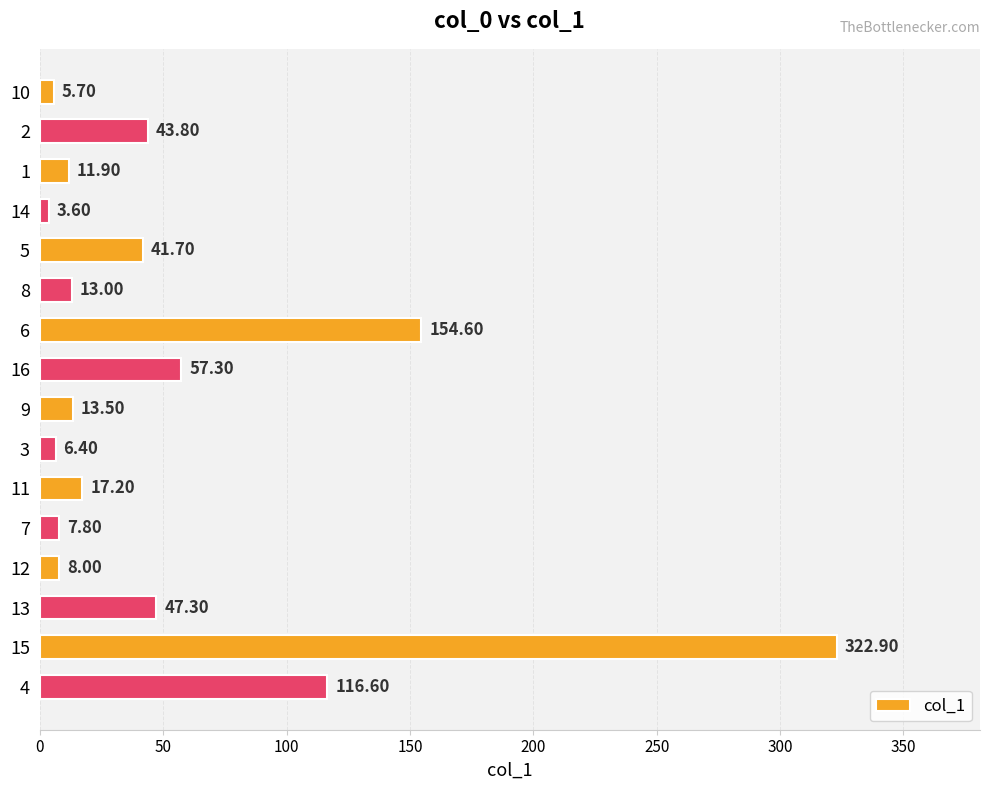

What is the change in value from 8 to 13?

+34.3